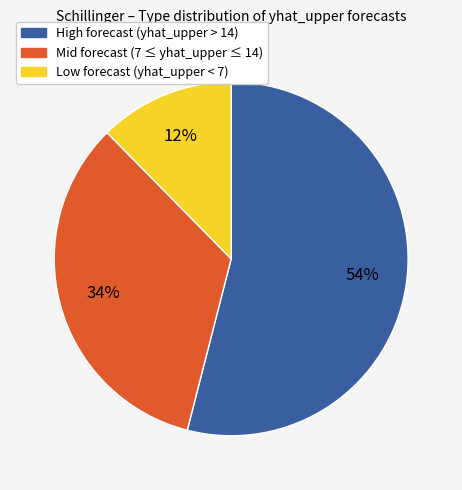

Does any single category account for the majority?

Yes